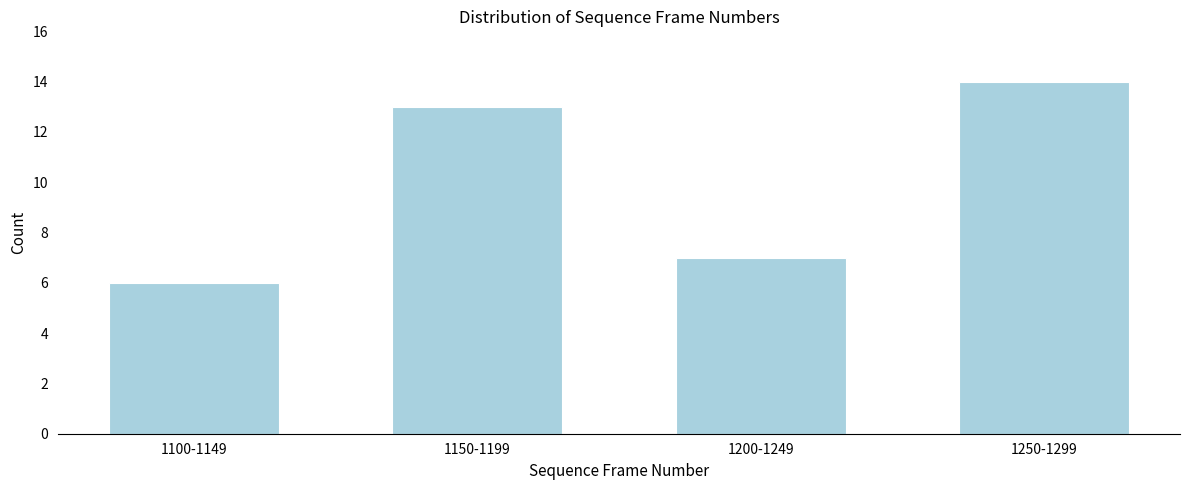

Reading left to right, transcribe all the data shown in this chart.

1100-1149=6	1150-1199=13	1200-1249=7	1250-1299=14